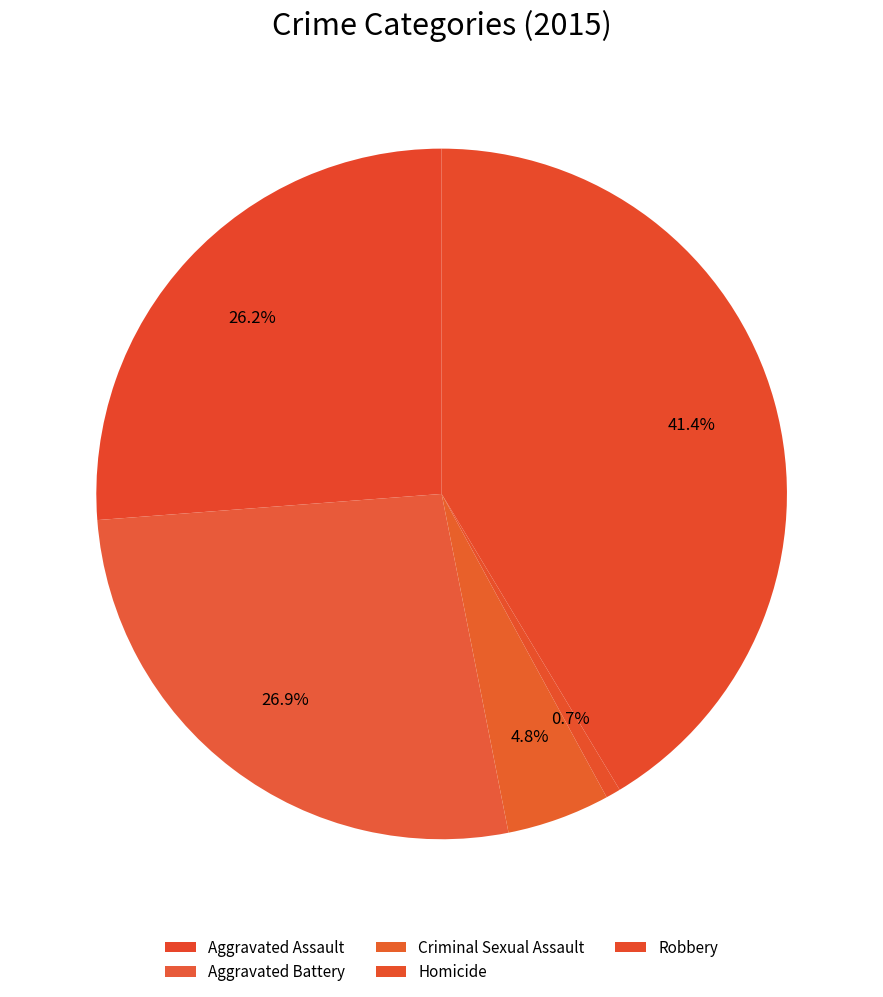

How many slices are in this pie chart?

5